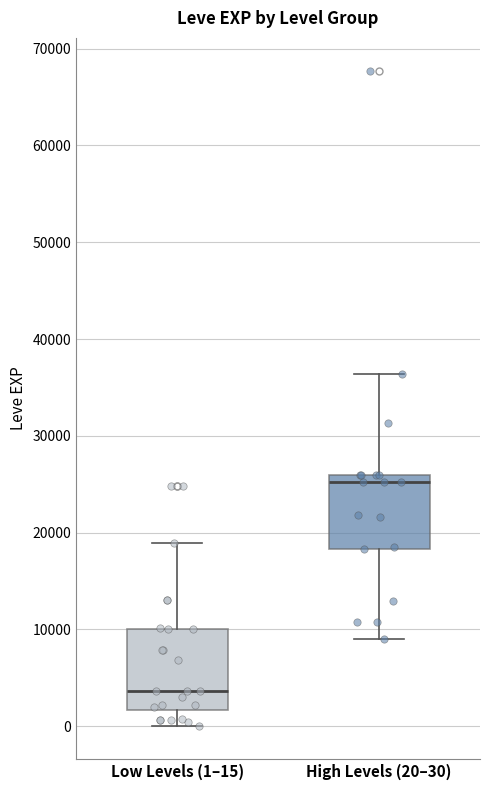

Where is the lower edge of the box for Low Levels (1–15) on the y-axis? The values are not printed on the chart, so give them approximately, as read against the axis.

2000